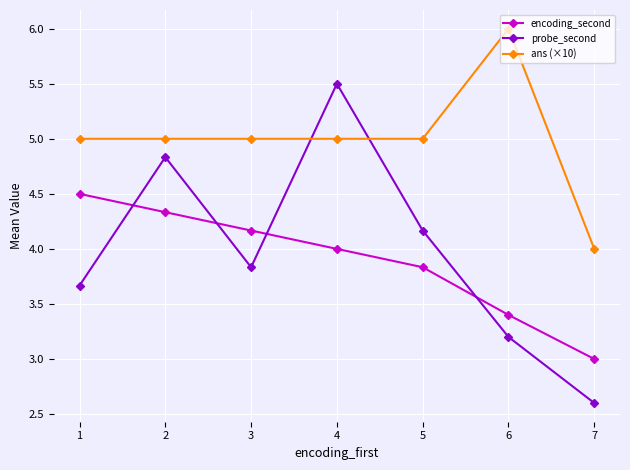

What is the sum of the encoding_second values at 6 and 1?

7.9